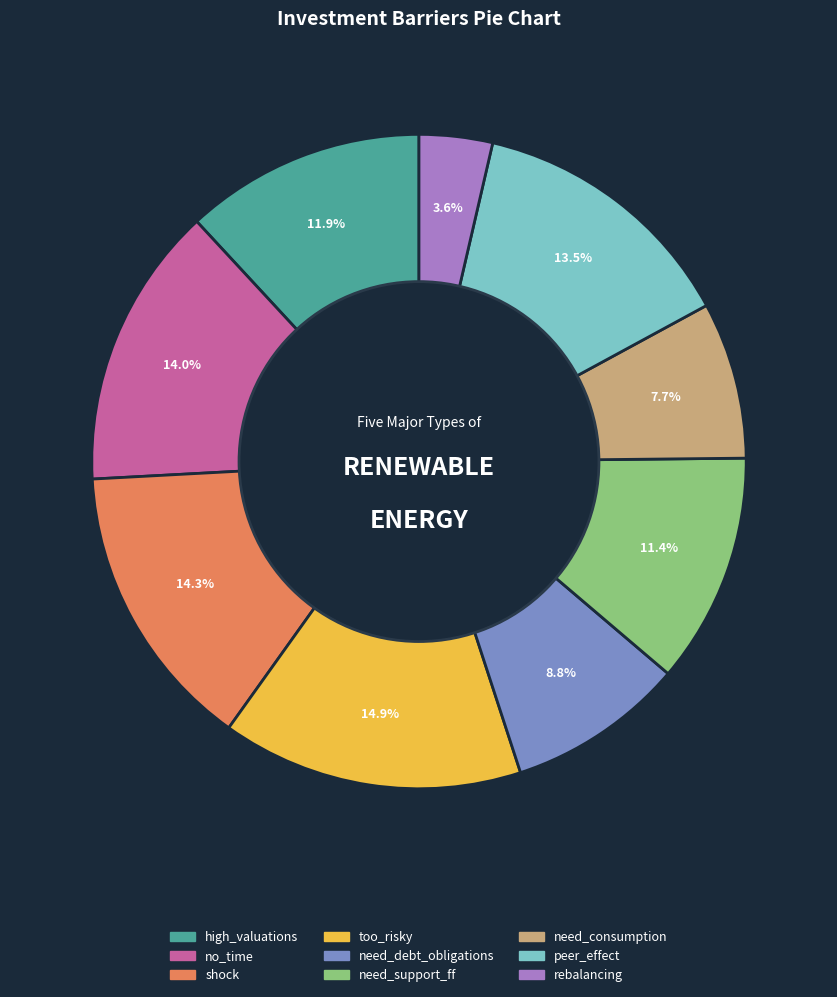

Do need_debt_obligations and need_consumption together represent more than half of the pie?

No